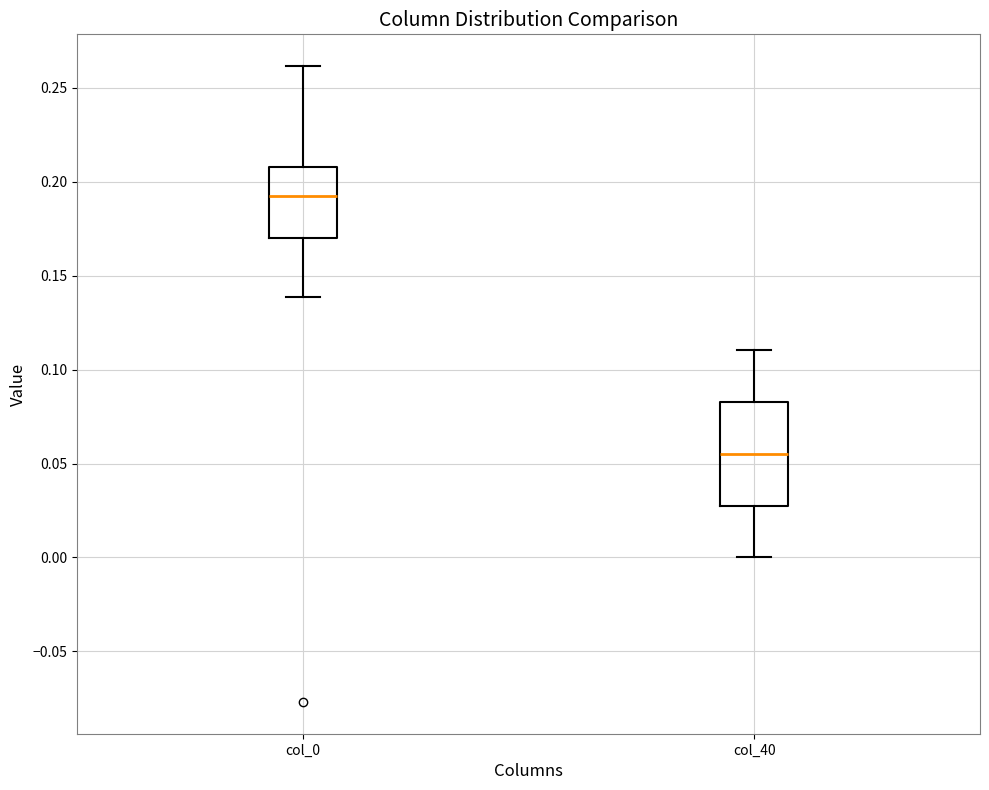

Which box is the tallest, from its lower edge to its upper edge?

col_40